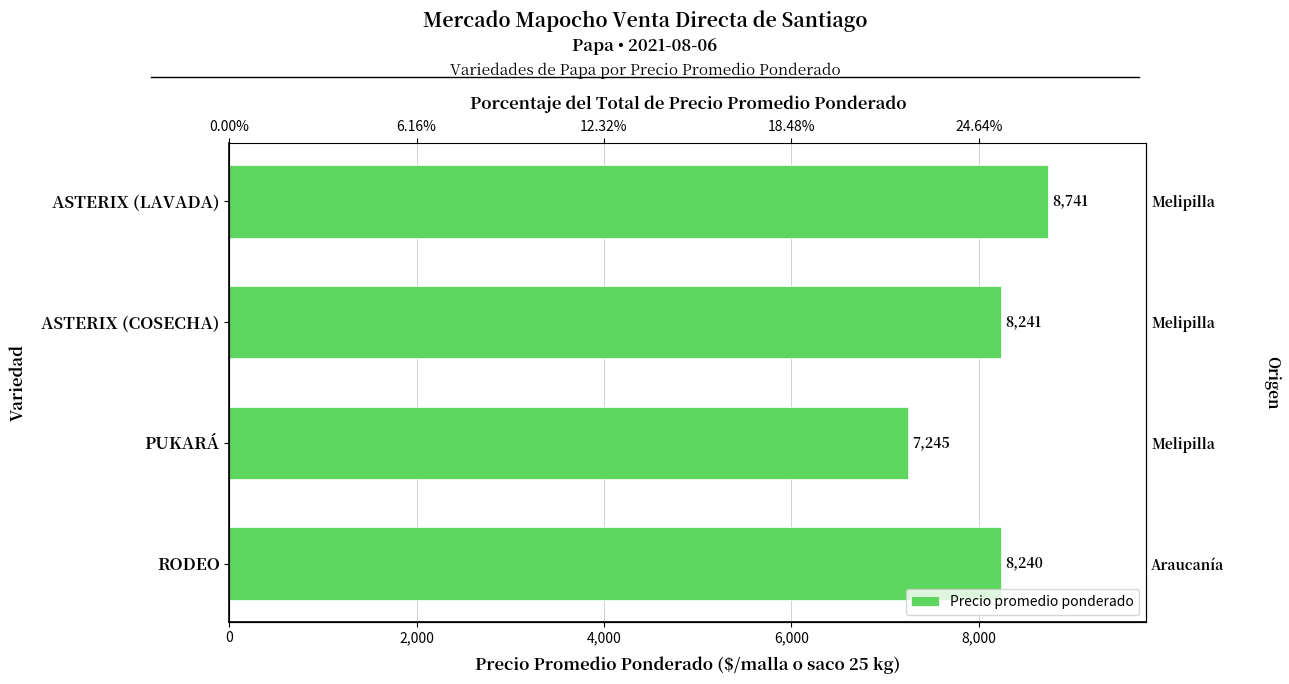

What is the difference between the maximum and second lowest values?

501